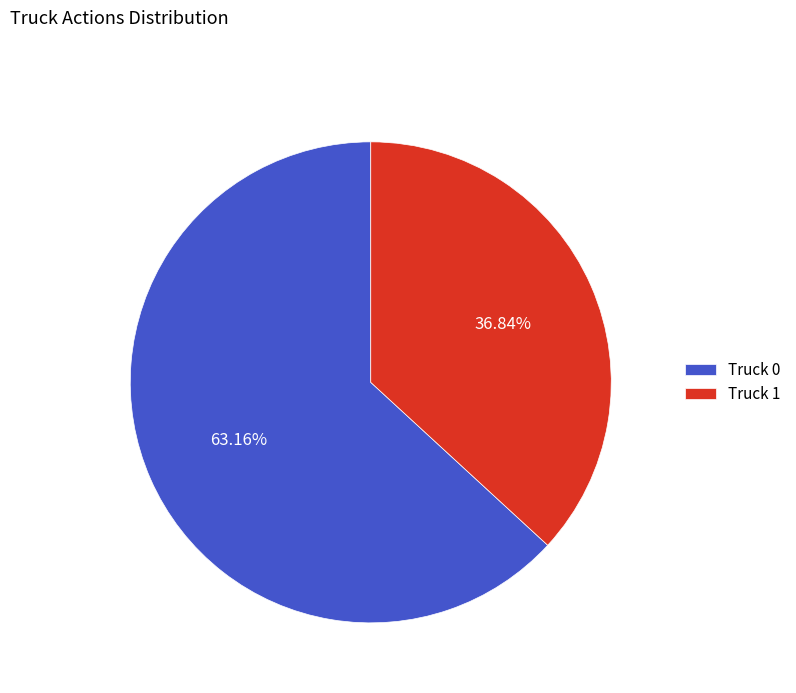

What is the total percentage of Truck 0 and Truck 1?

100.0%